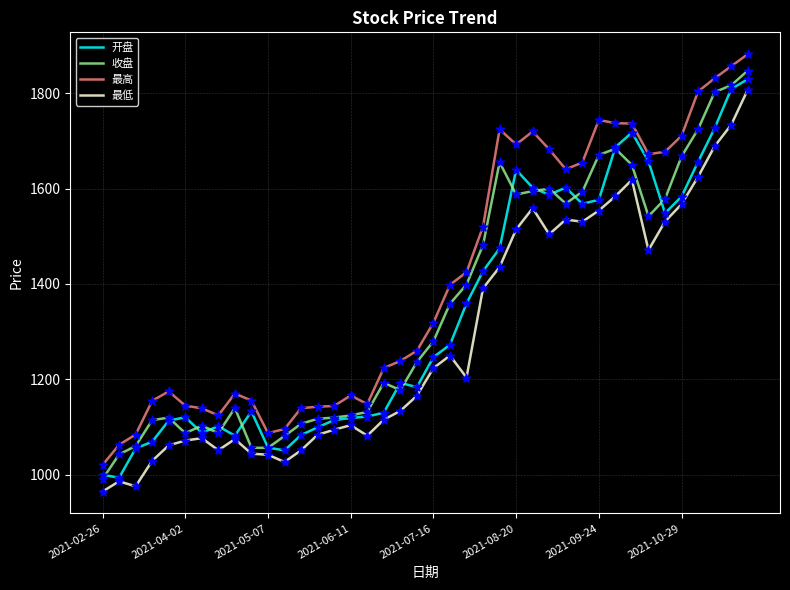

Which series has the largest total across all categories?

最高